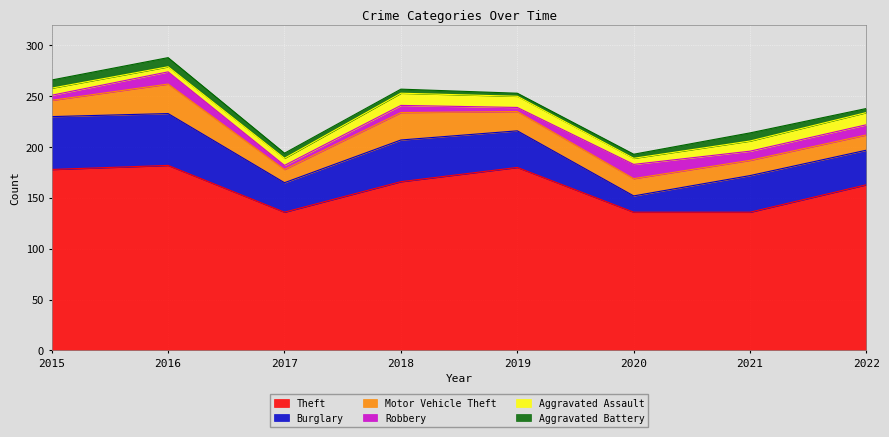

Is it true that Burglary equals 41 at 2018?

True